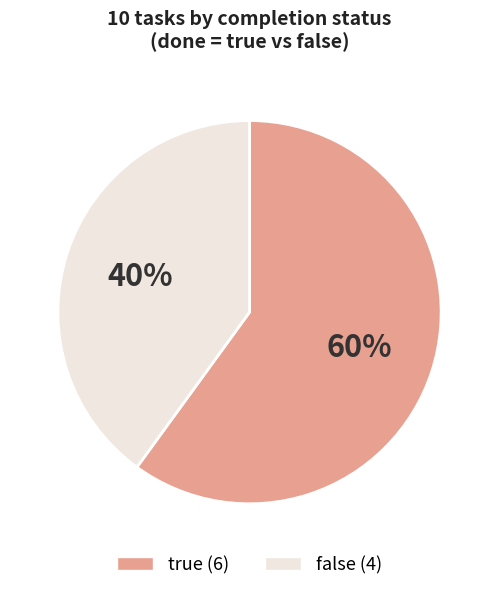

Count the number of slices in the pie.

2